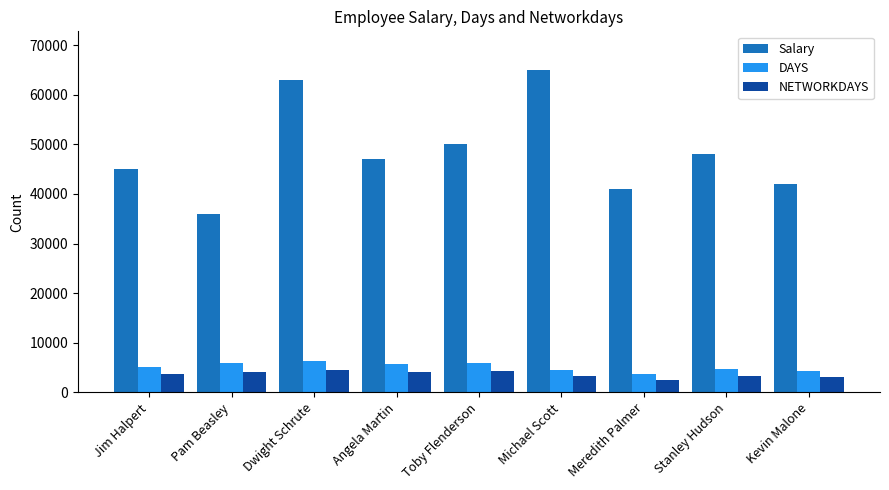

How many bars are there in each group?

3